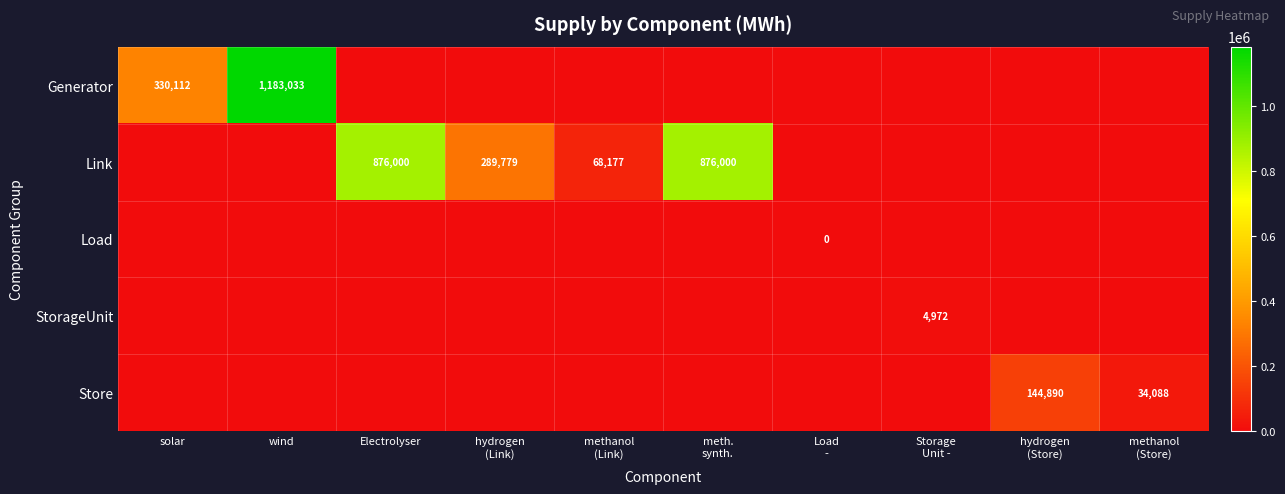

Which category has the lowest value across all series?

Electrolyser